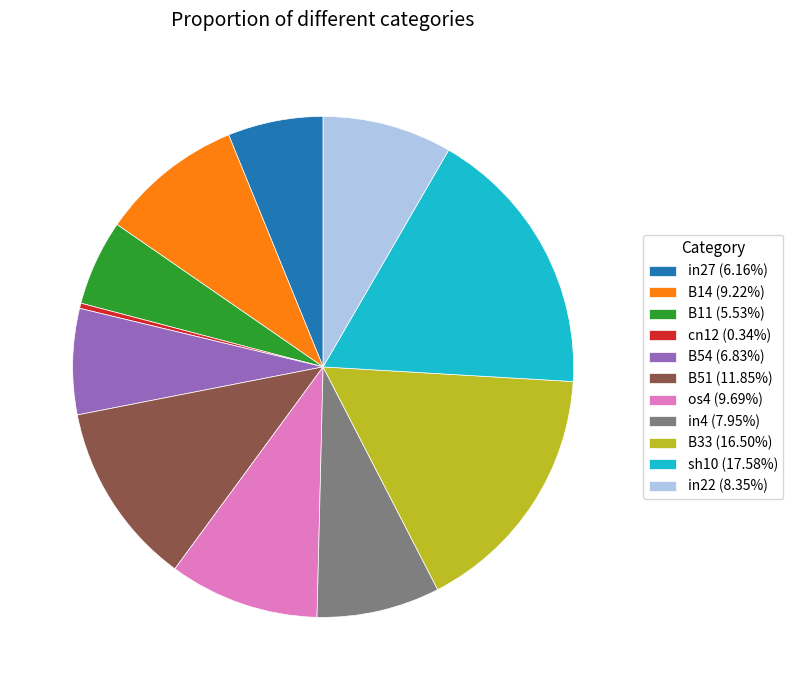

Which has a higher value, sh10 or B14?

sh10